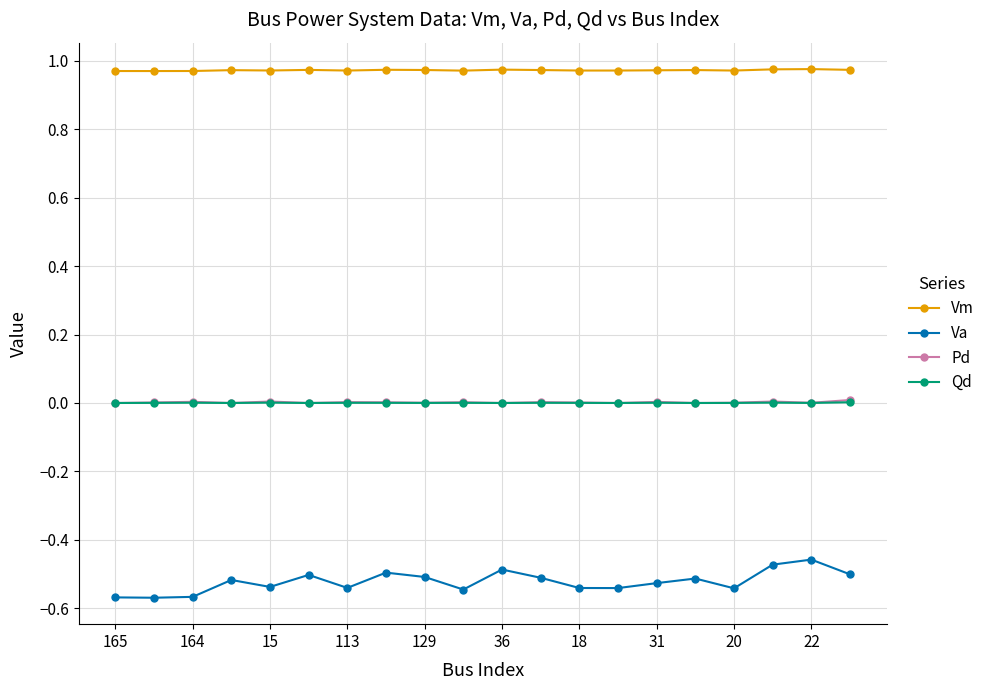

True or false: Pd and Vm cross at least once.

False